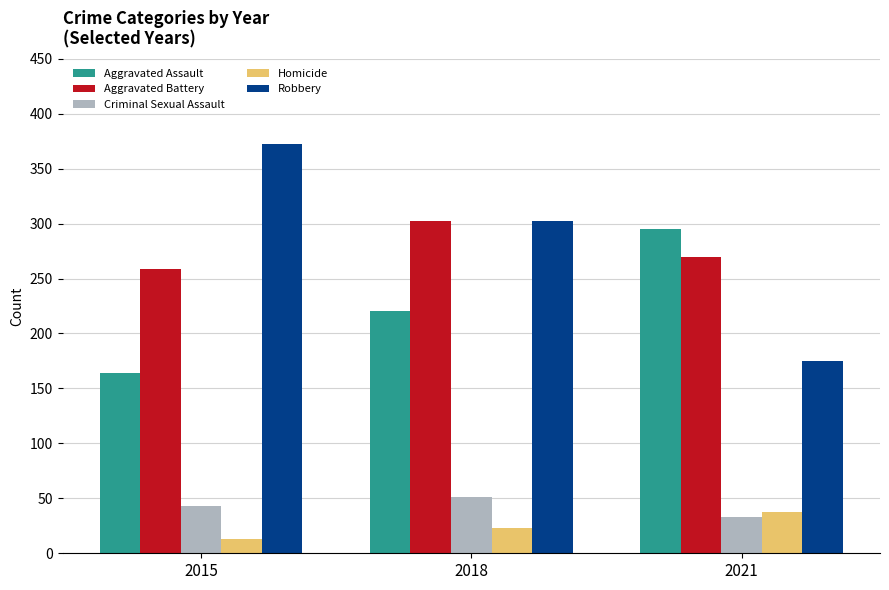

What is the difference between the Robbery values at 2015 and 2018?

70